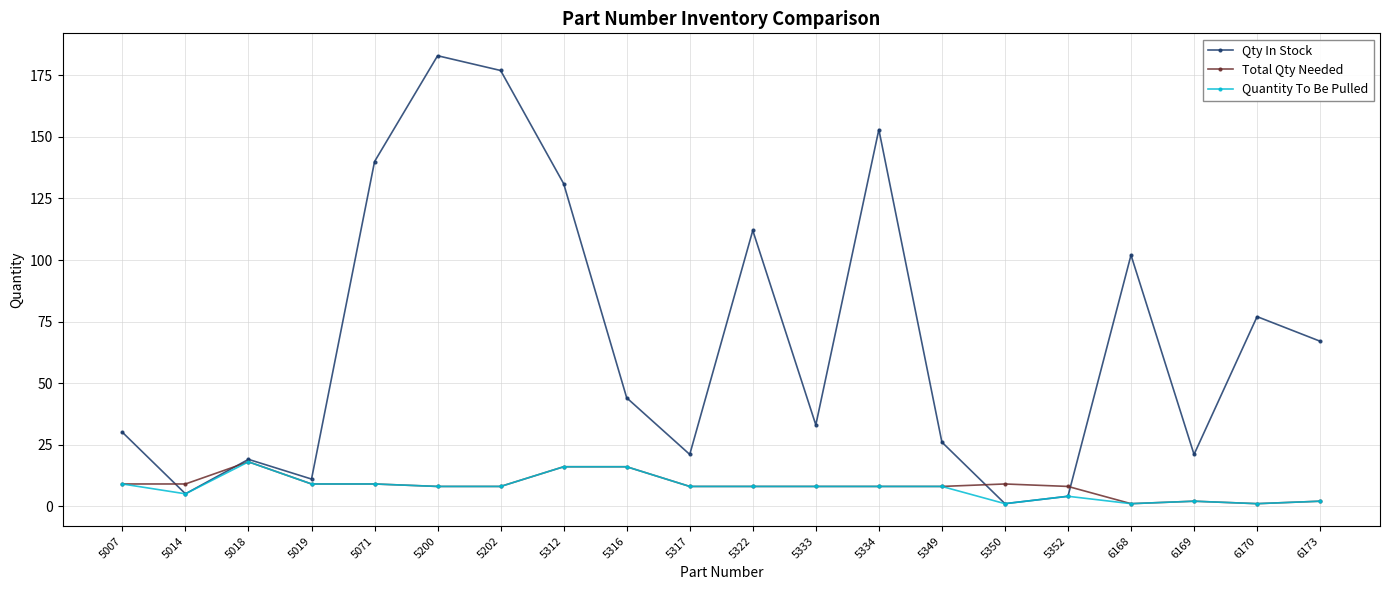

Count the number of data series in this chart.

3